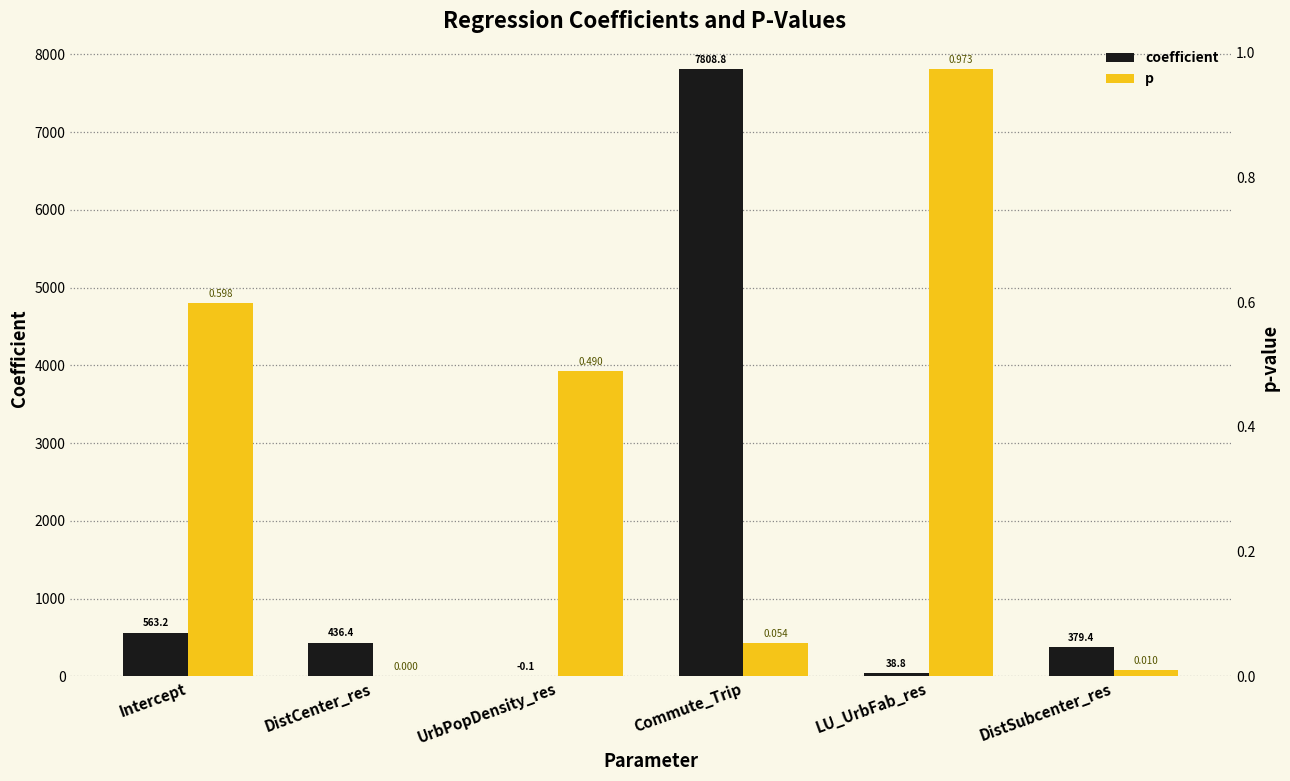

Which category has the highest value in the coefficient series?

Commute_Trip